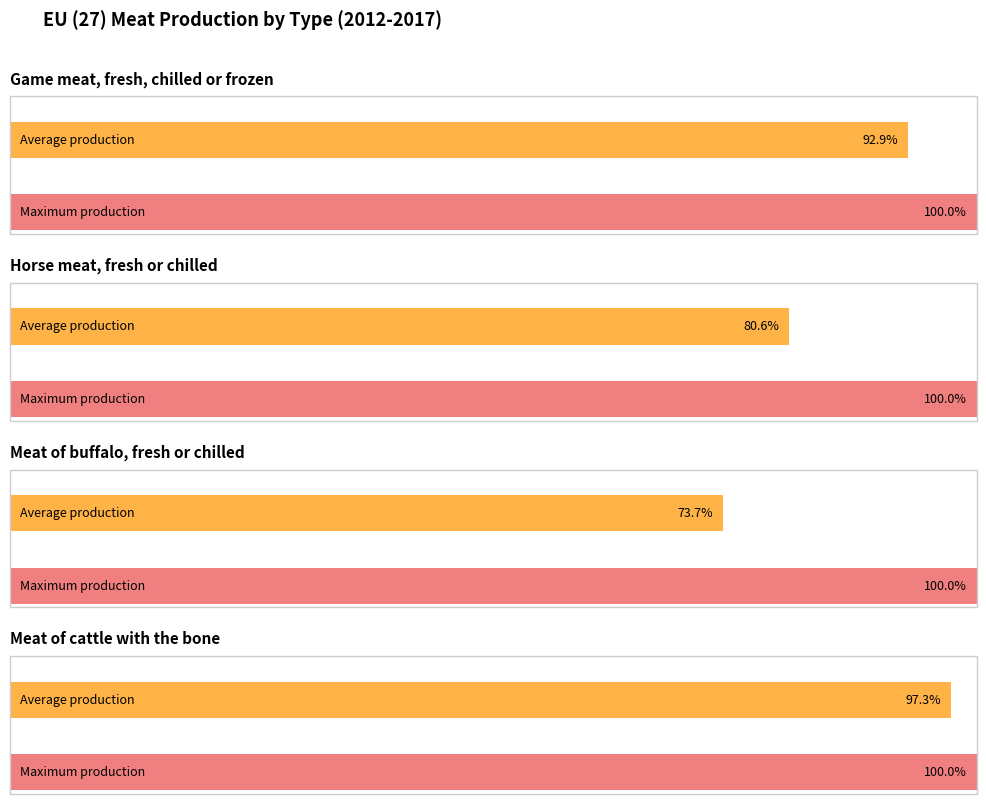

Is it true that Horse meat, fresh or chilled equals 86342.9 at 2016?

False